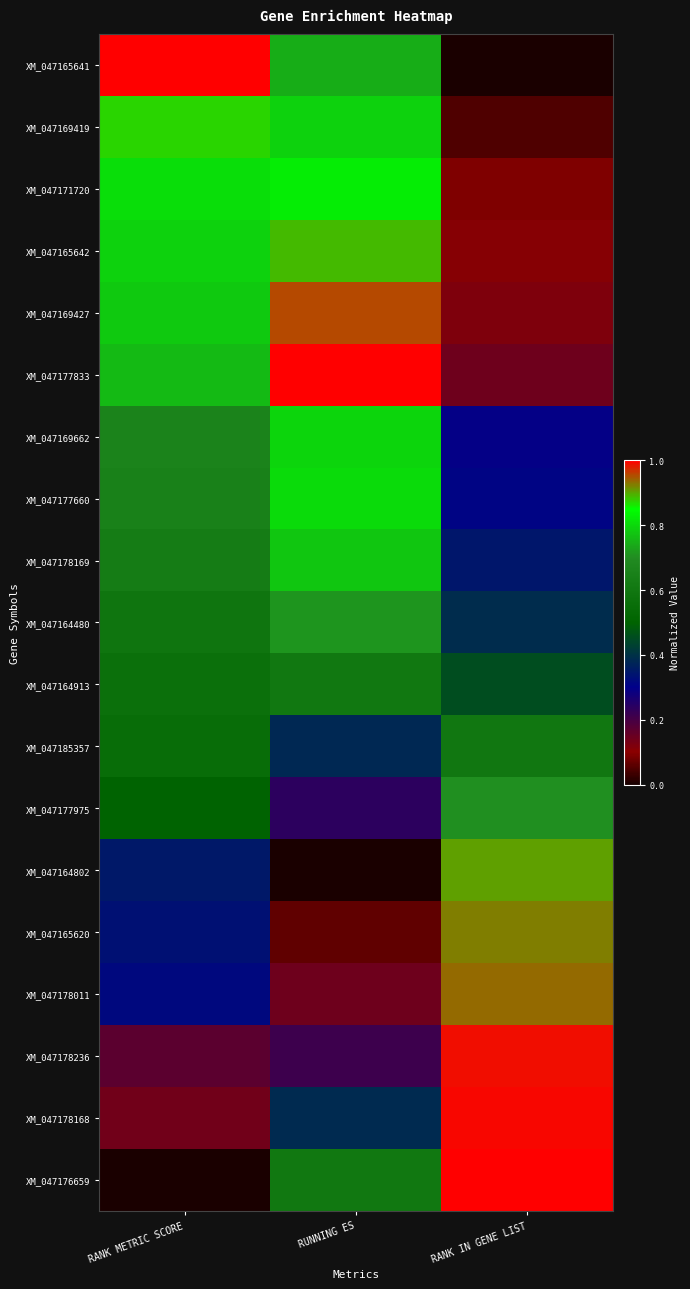

How many data points does each series have?

3